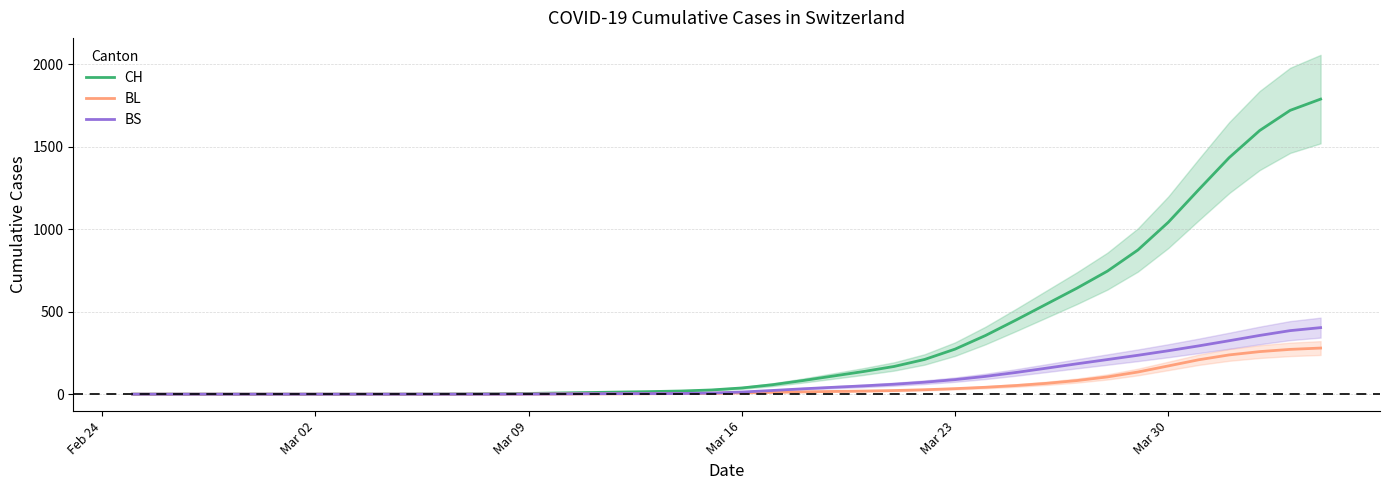

True or false: BL and CH cross at least once.

False